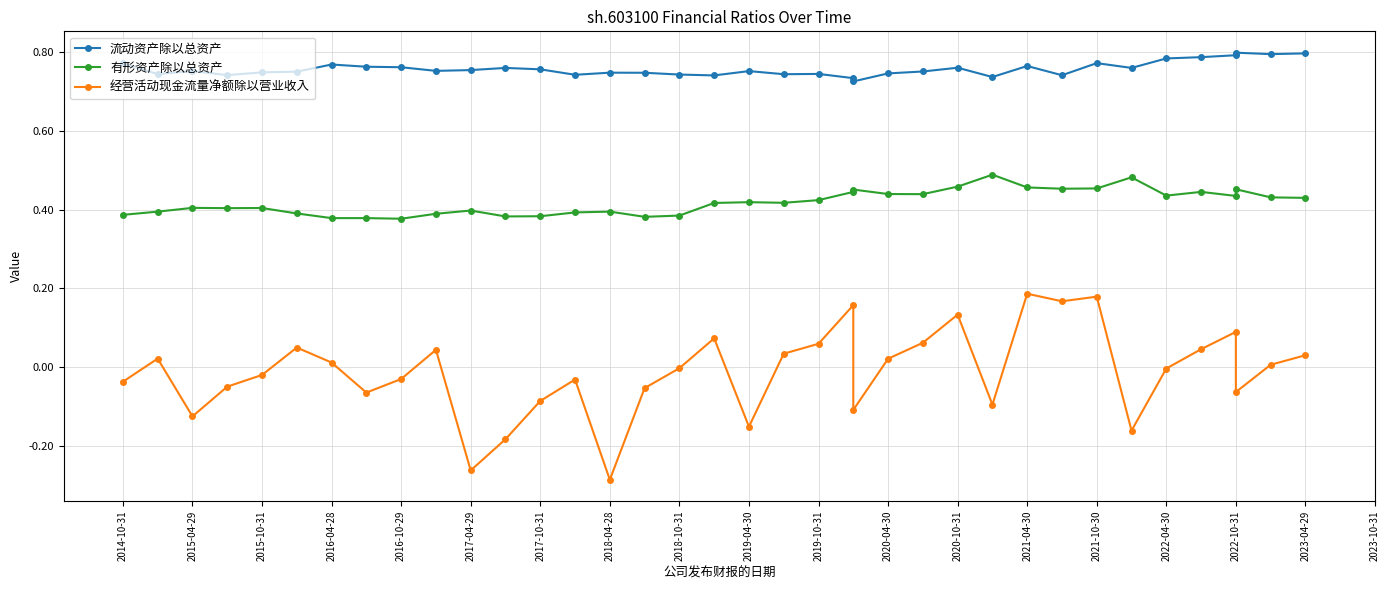

Reading right to left, what are all the values shown in this chart?

流动资产除以总资产: 0.8	0.8	0.8	0.8	0.8	0.8	0.8	0.8	0.7	0.8	0.7	0.8	0.8	0.7	0.7	0.7	0.7	0.7	0.8	0.7	0.7	0.7	0.7	0.7	0.8	0.8	0.8	0.8	0.8	0.8	0.8	0.8	0.7	0.7	0.8	0.7	0.8
有形资产除以总资产: 0.4	0.4	0.5	0.4	0.4	0.4	0.5	0.5	0.5	0.5	0.5	0.5	0.4	0.4	0.5	0.4	0.4	0.4	0.4	0.4	0.4	0.4	0.4	0.4	0.4	0.4	0.4	0.4	0.4	0.4	0.4	0.4	0.4	0.4	0.4	0.4	0.4
经营活动现金流量净额除以营业收入: 0.0	0.0	-0.1	0.1	0.0	-0.0	-0.2	0.2	0.2	0.2	-0.1	0.1	0.1	0.0	-0.1	0.2	0.1	0.0	-0.2	0.1	-0.0	-0.1	-0.3	-0.0	-0.1	-0.2	-0.3	0.0	-0.0	-0.1	0.0	0.0	-0.0	-0.0	-0.1	0.0	-0.0